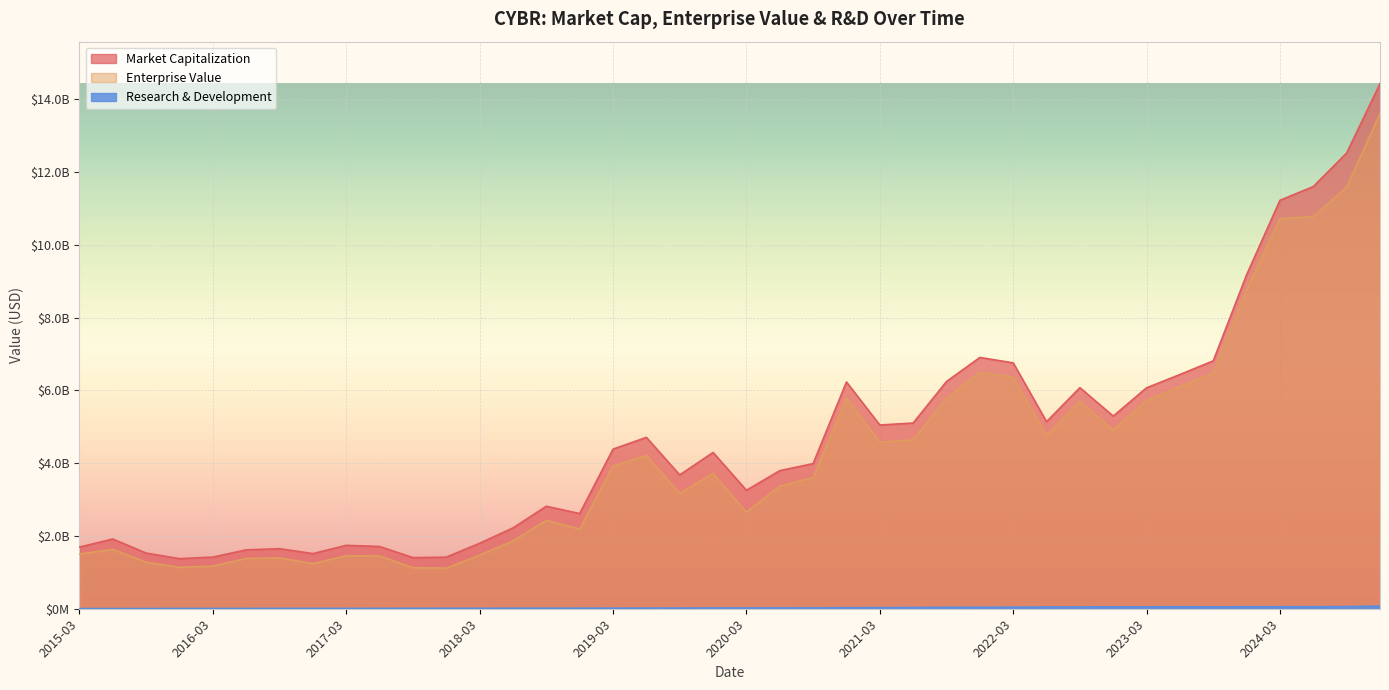

What is the value of the Enterprise Value point at the 24th from the left?

5781057628